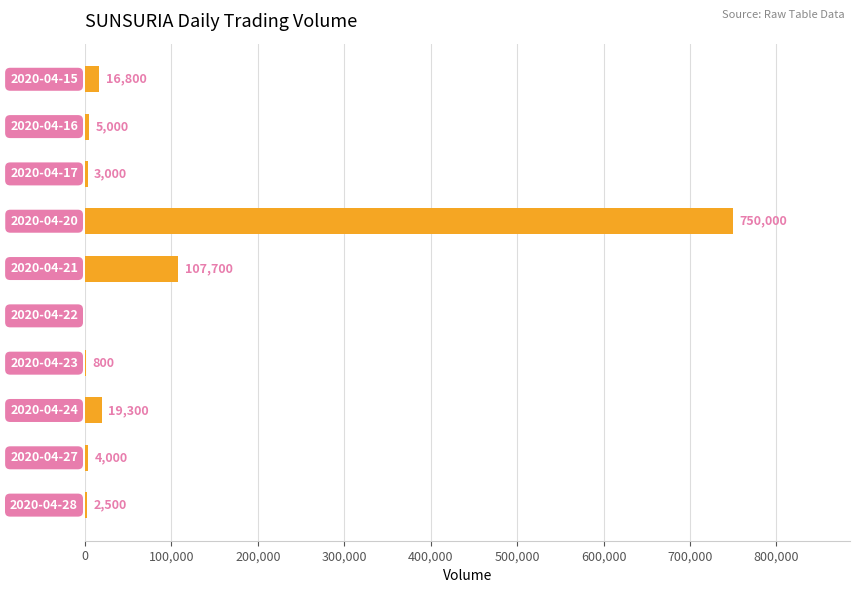

What is the sum of all values?

909100